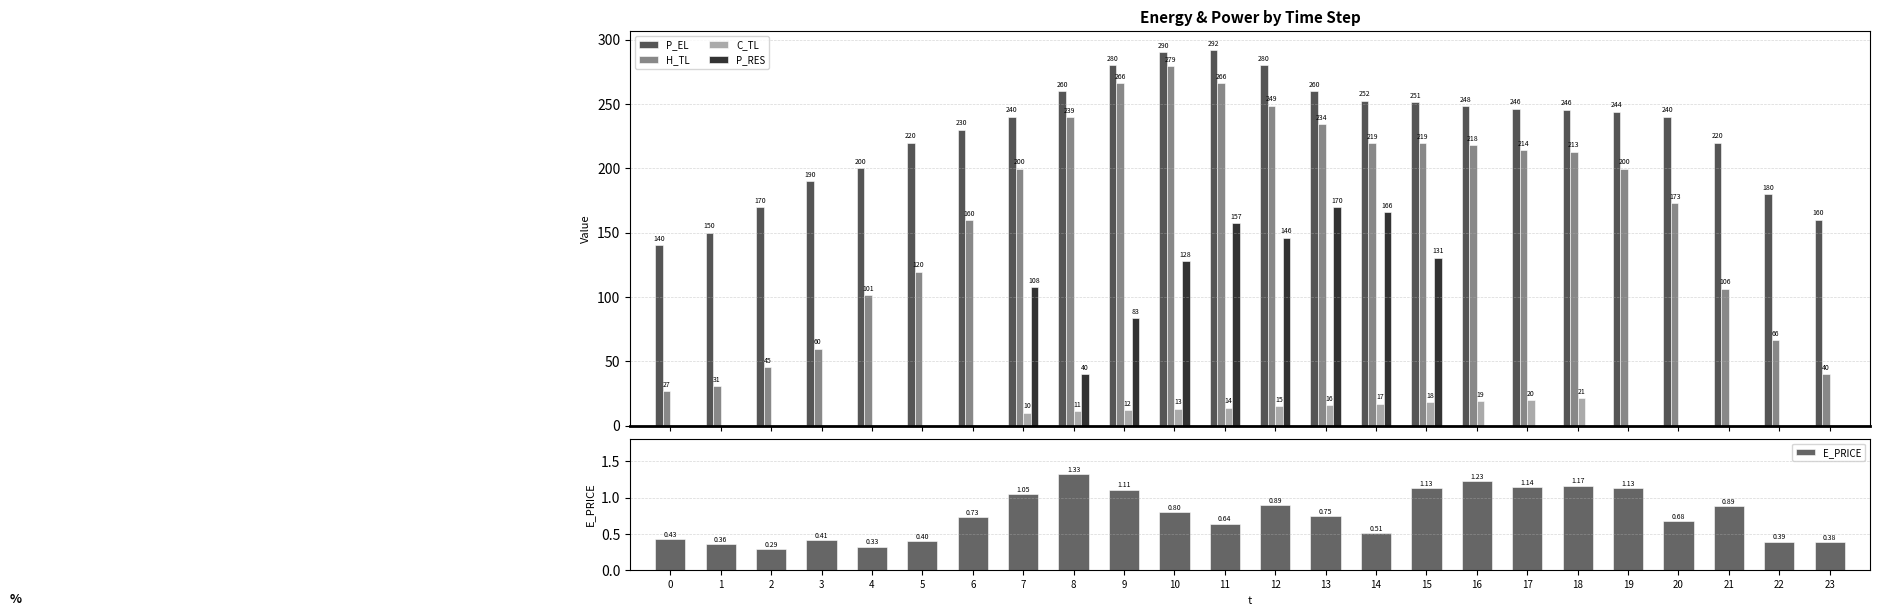

How many groups of bars are there?

24